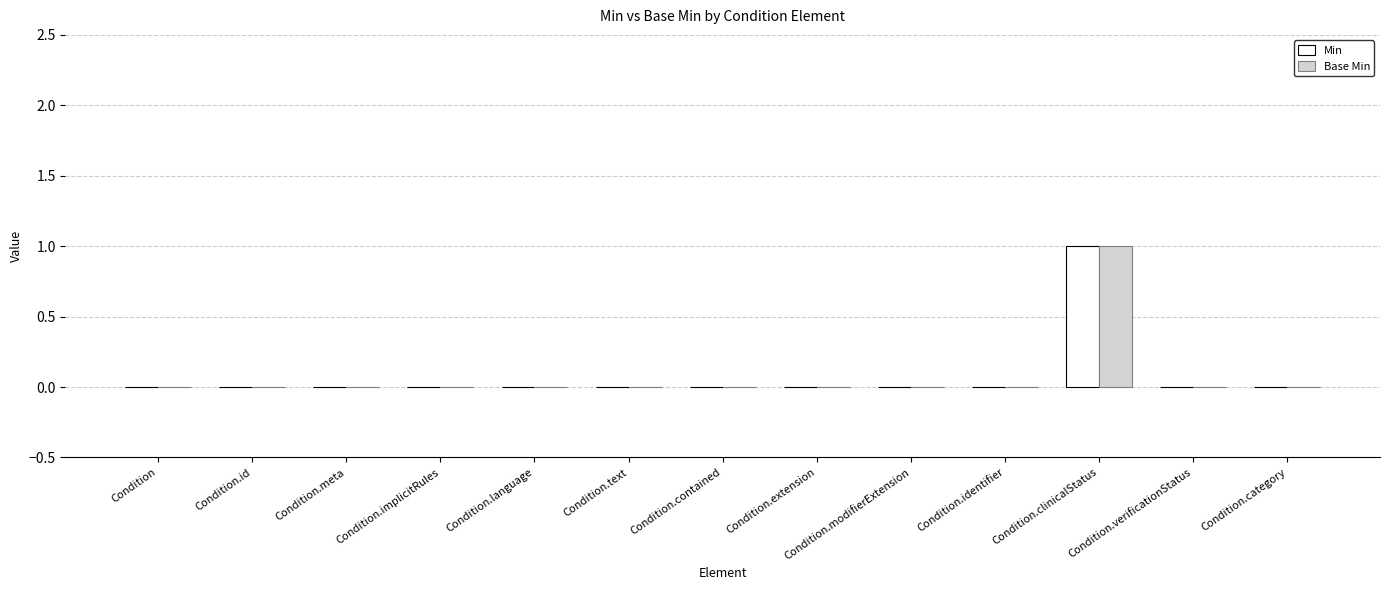

How many distinct data groups are displayed?

2